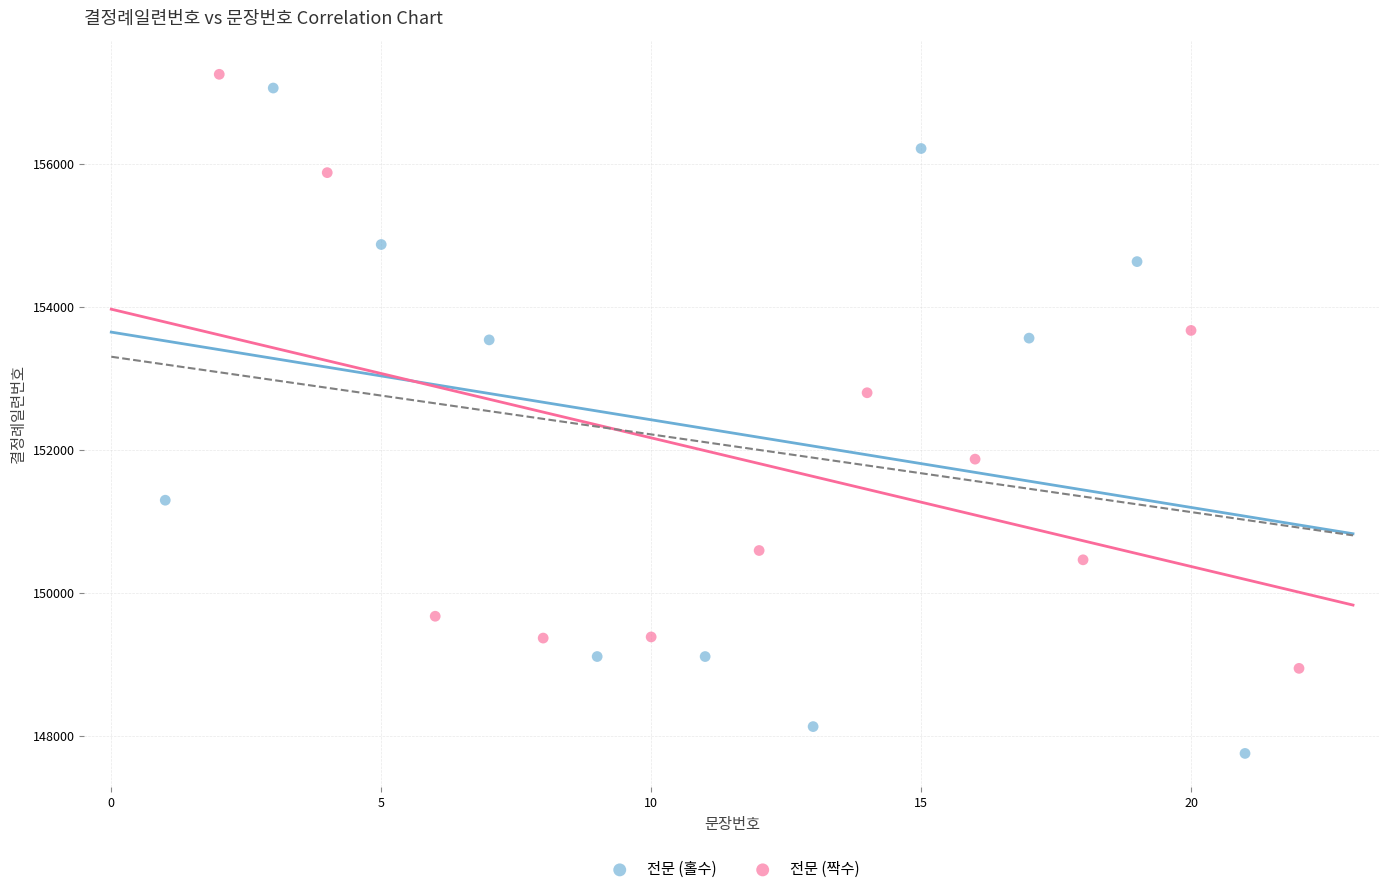

Which series contains the lowest Y value?

전문 (홀수)